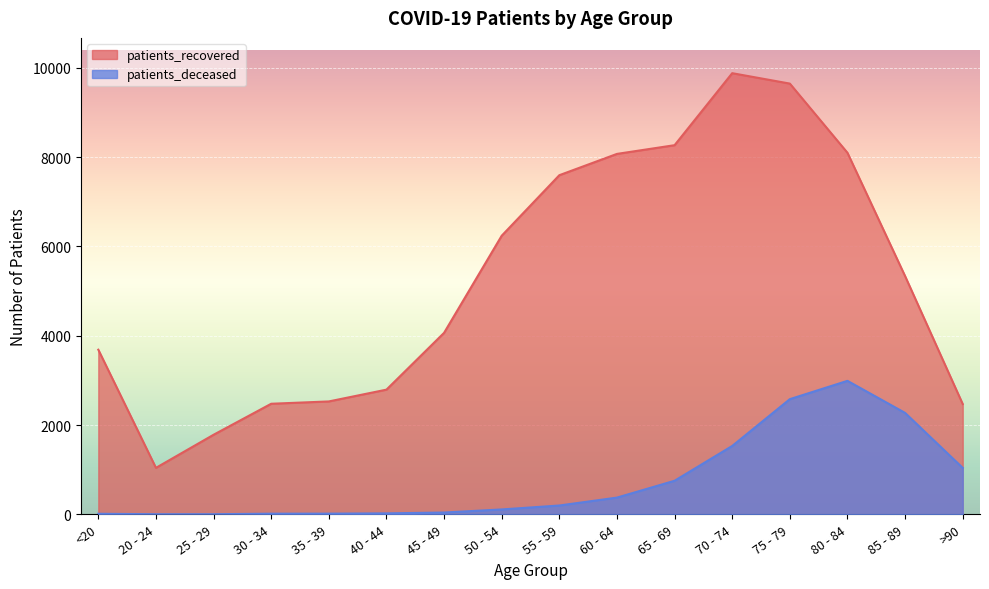

Reading right to left, transcribe all the data shown in this chart.

patients_recovered: >90=2470	85 - 89=5334	80 - 84=8095	75 - 79=9644	70 - 74=9877	65 - 69=8265	60 - 64=8070	55 - 59=7593	50 - 54=6238	45 - 49=4064	40 - 44=2792	35 - 39=2528	30 - 34=2476	25 - 29=1782	20 - 24=1041	<20=3686
patients_deceased: >90=1040	85 - 89=2271	80 - 84=2989	75 - 79=2579	70 - 74=1531	65 - 69=752	60 - 64=375	55 - 59=198	50 - 54=110	45 - 49=41	40 - 44=22	35 - 39=16	30 - 34=15	25 - 29=3	20 - 24=3	<20=13